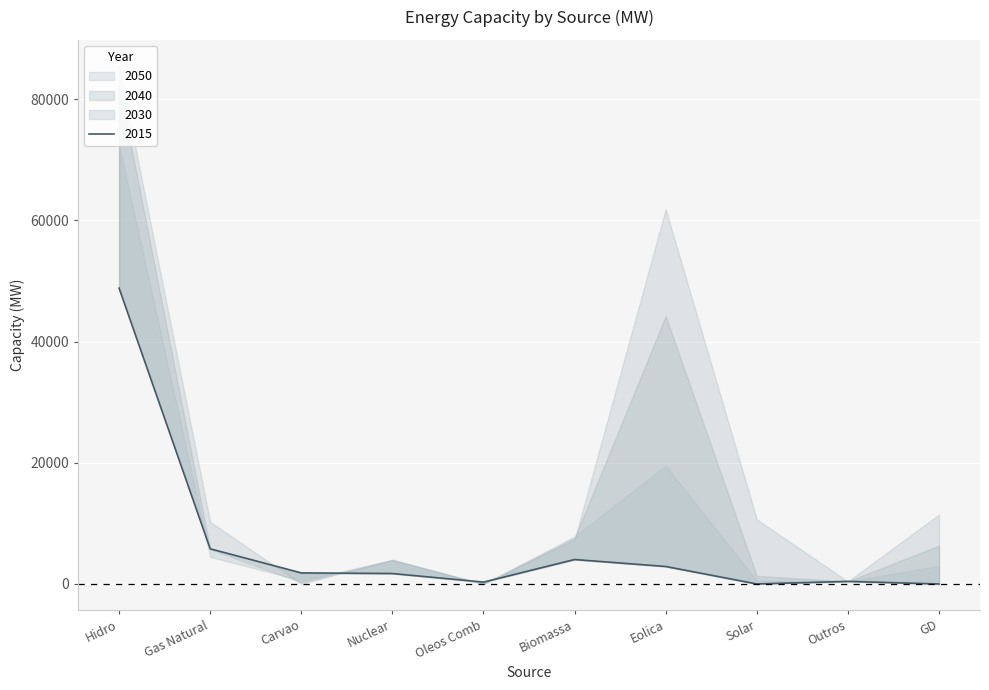

Which label corresponds to the smallest value in the chart?

Oleos Comb